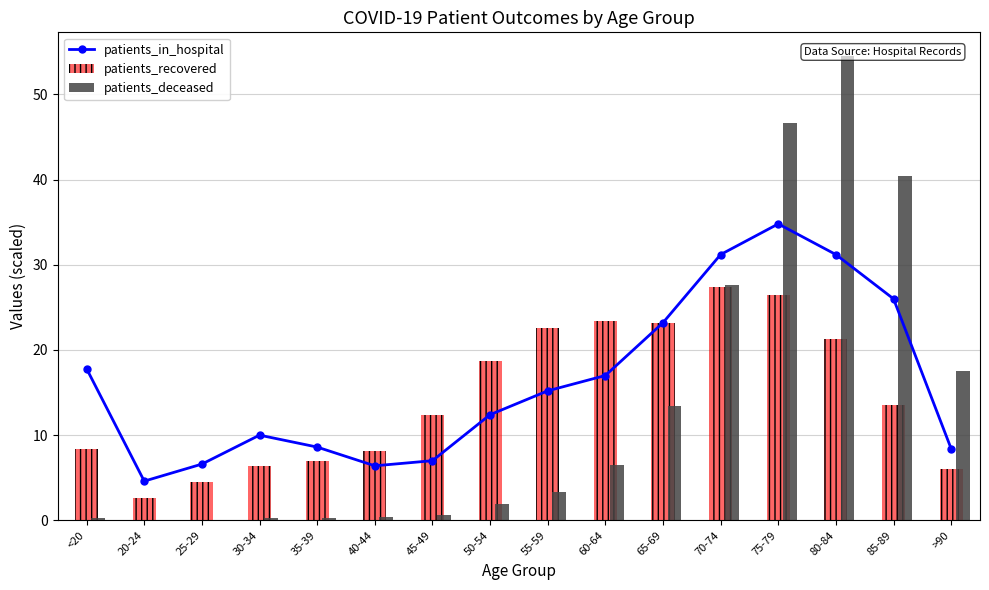

Which series changed the most between 45-49 and 50-54?

patients_recovered